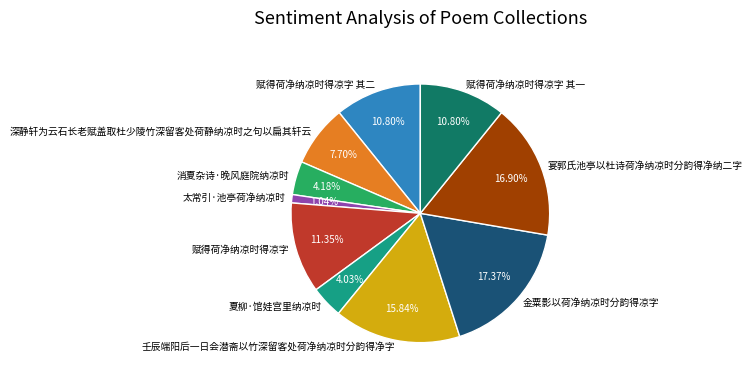

Which has a higher value, 壬辰端阳后一日会潜斋以竹深留客处荷净纳凉时分韵得净字 or 夏柳·馆娃宫里纳凉时?

壬辰端阳后一日会潜斋以竹深留客处荷净纳凉时分韵得净字